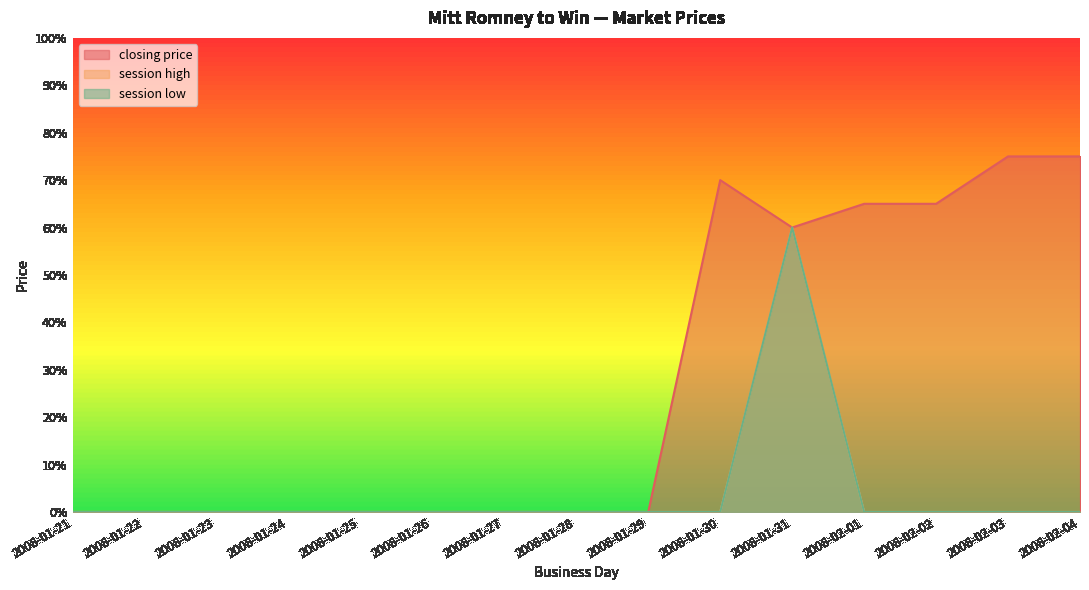

Rank the series by their maximum value, from lowest to highest.

session high, session low, closing price